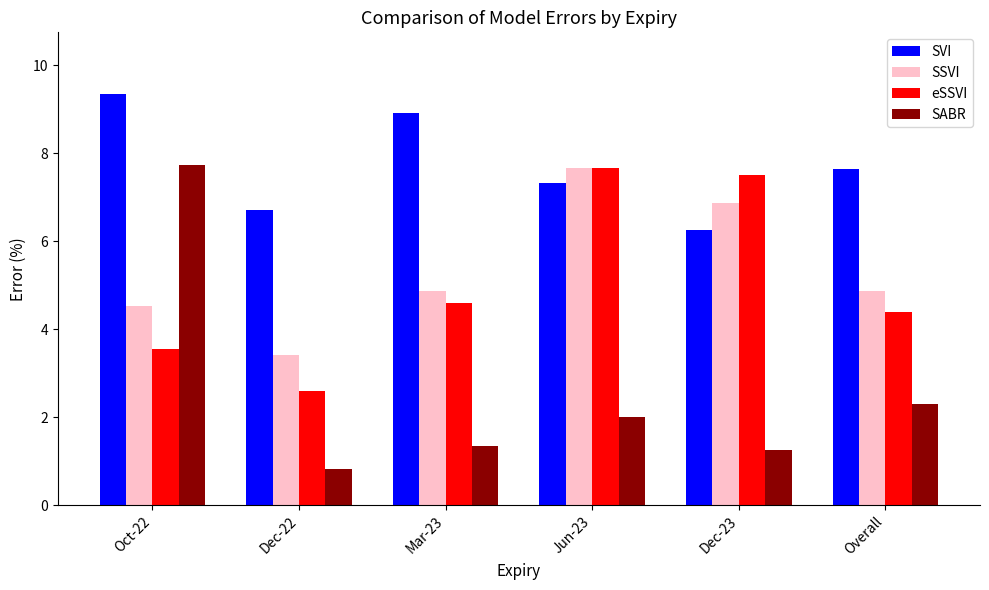

What is the label of the 5th bar from the left?

Dec-23